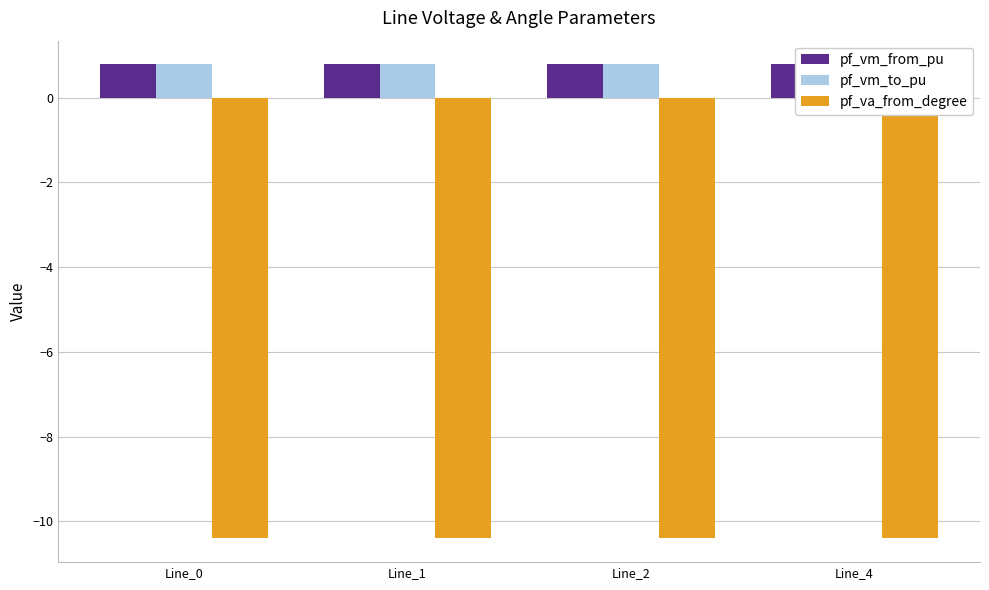

List the series in order of their peak value, lowest first.

pf_va_from_degree, pf_vm_from_pu, pf_vm_to_pu